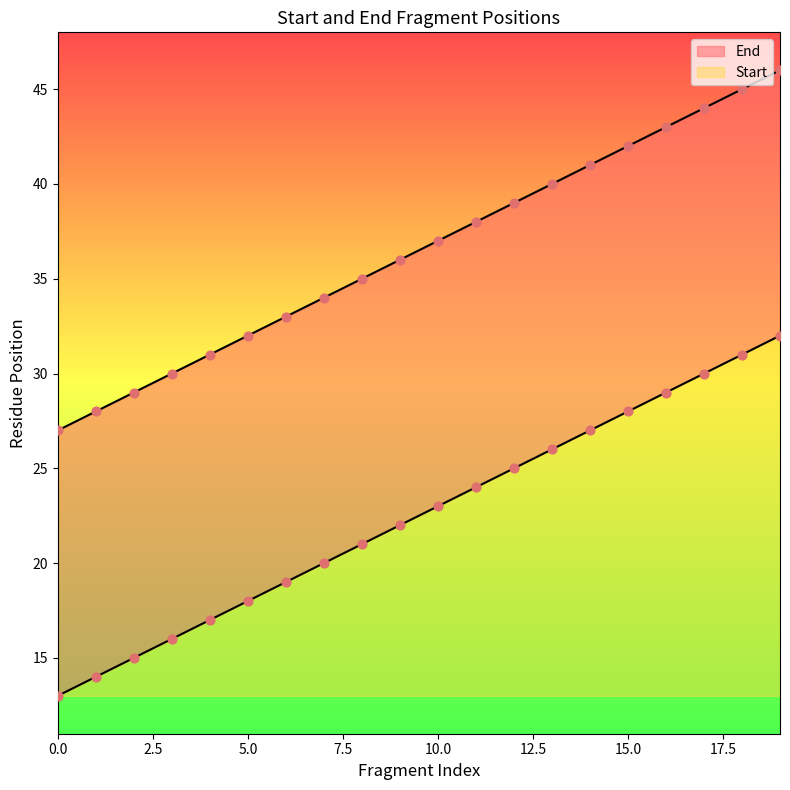

Is the value of Start at 17 greater than the value of End at 12?

No